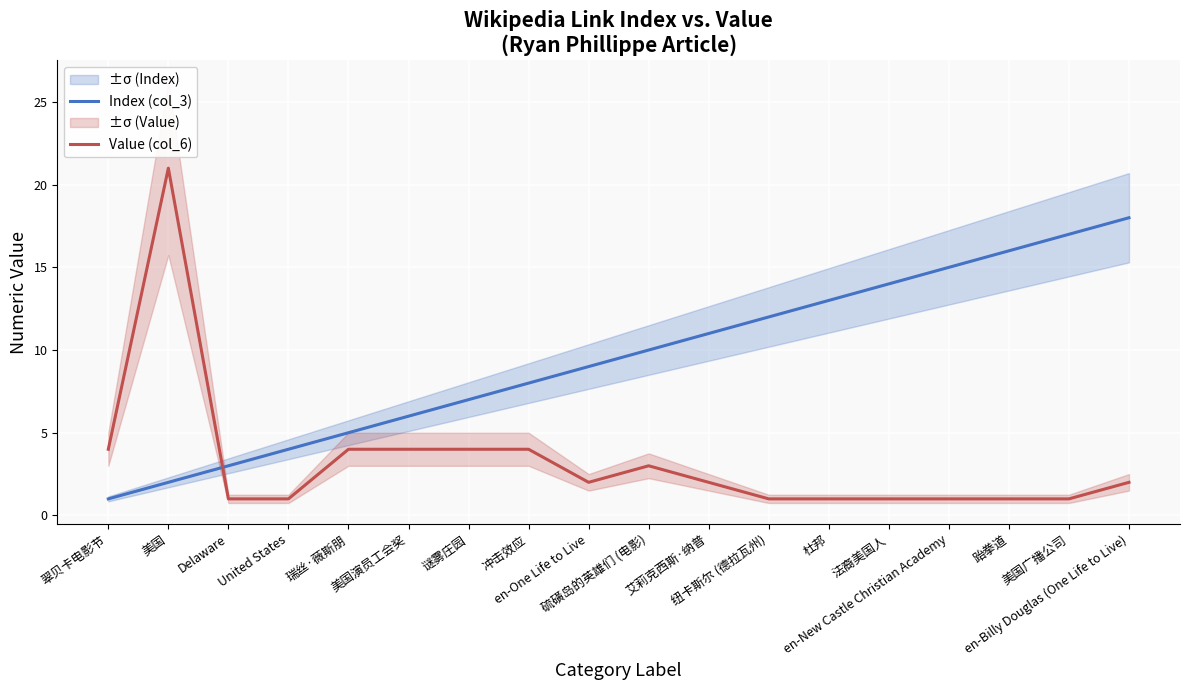

At how many categories does at least one series exceed 13?

6